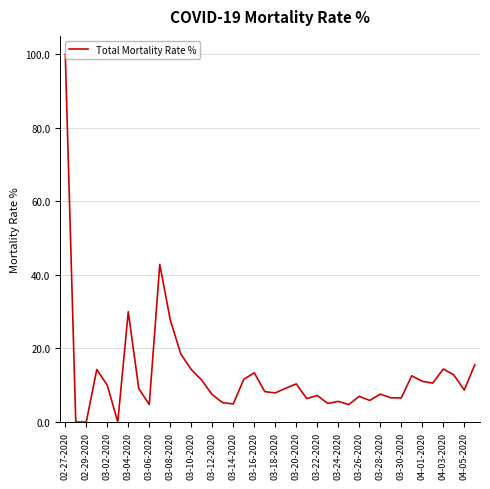

What is the greatest value displayed?

100.0